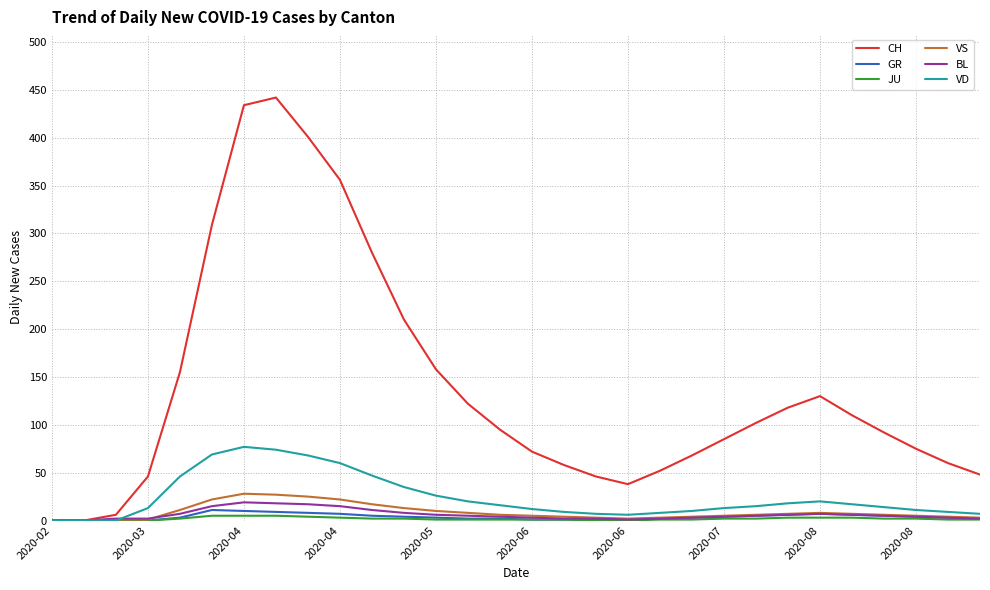

Which series has the largest range (max minus min)?

CH